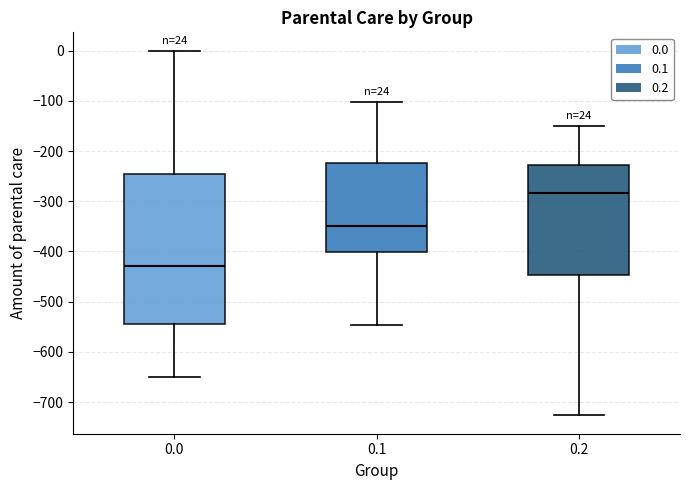

Which box's median line is the highest?

0.2